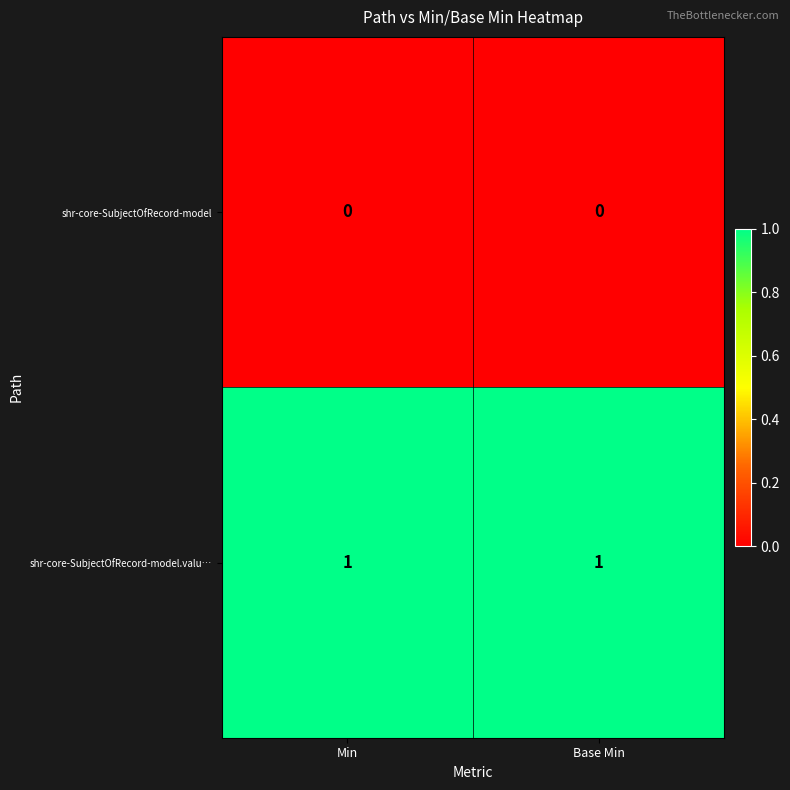

Reading left to right, transcribe all the data shown in this chart.

shr-core-SubjectOfRecord-model: Min=0	Base Min=0
shr-core-SubjectOfRecord-model.valu…: Min=1	Base Min=1